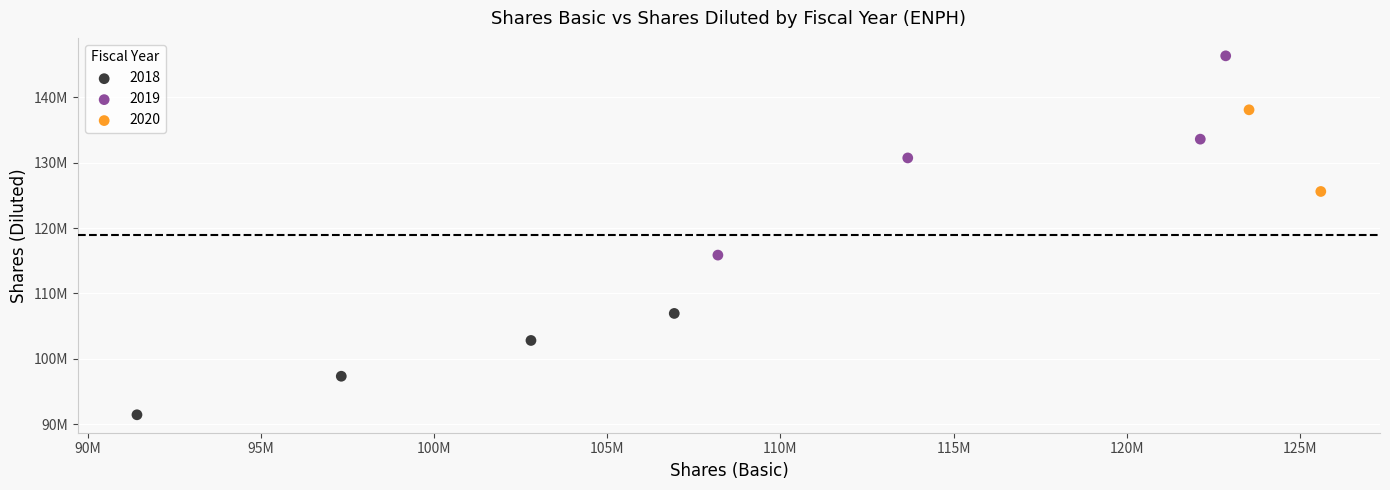

What are all the series names shown in the legend?

2018, 2019, 2020